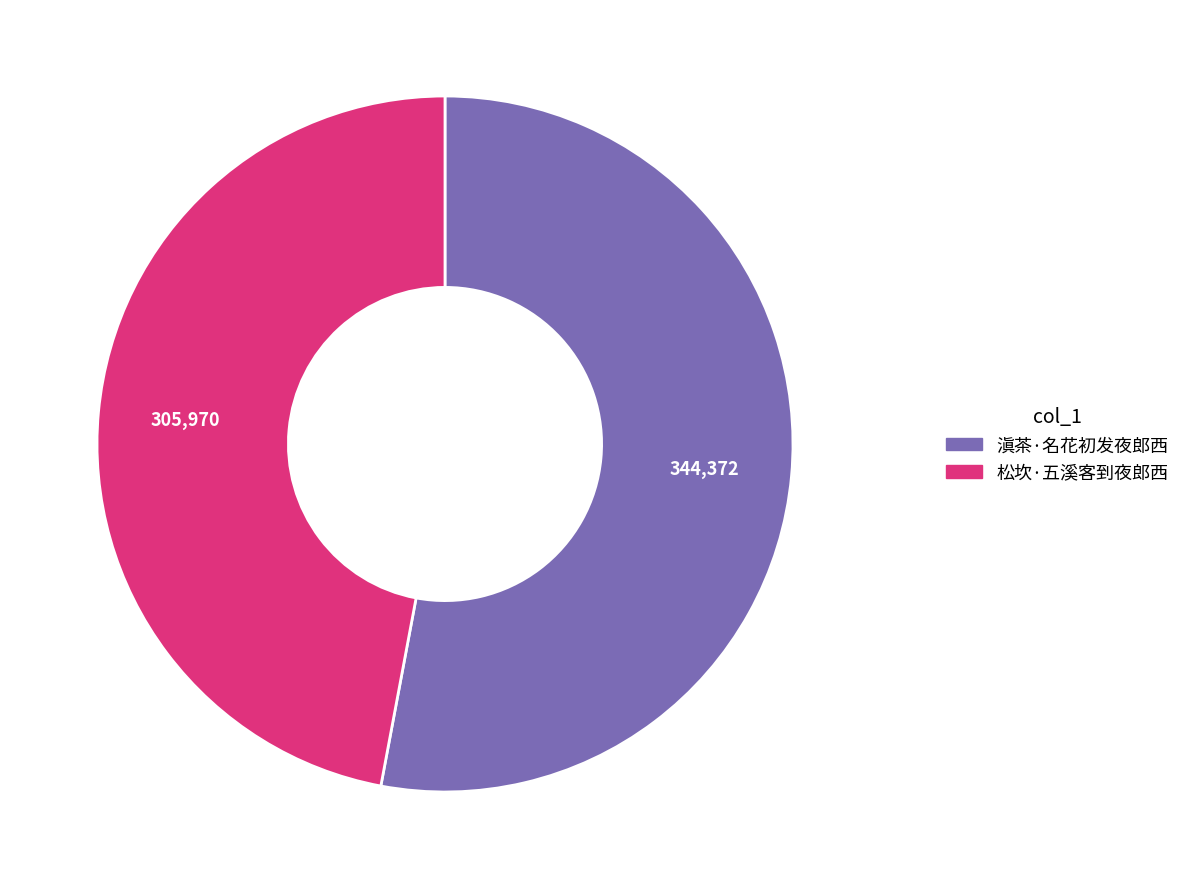

Combined, do 滇茶·名花初发夜郎西 and 松坎·五溪客到夜郎西 account for over 50%?

Yes